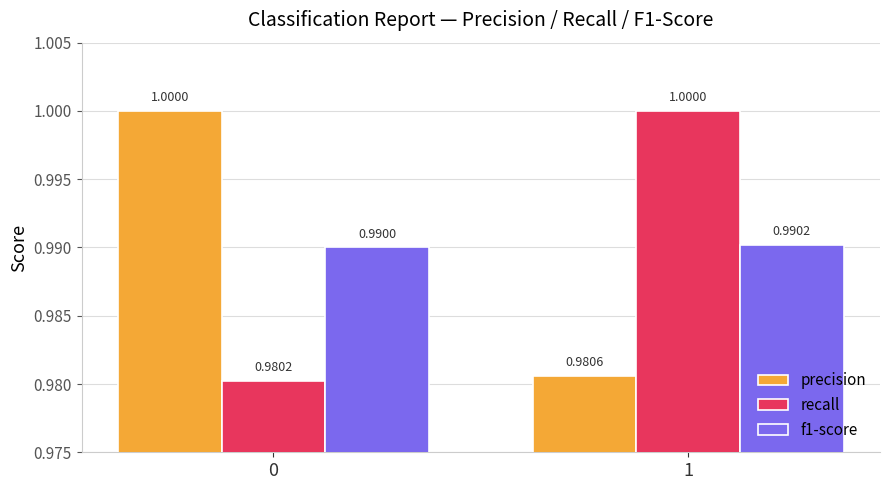

How many bars are there in total?

6